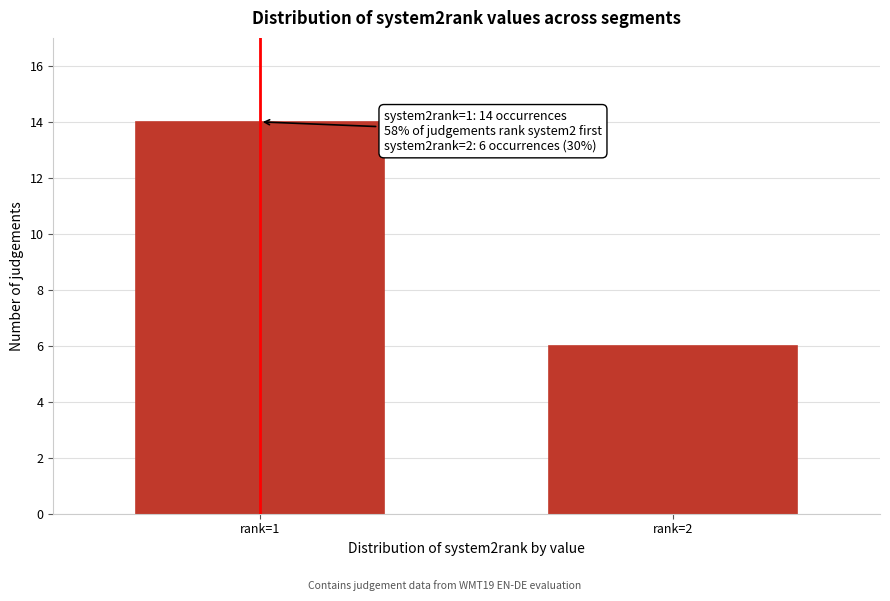

Reading right to left, list all the values displayed in this chart.

6	14